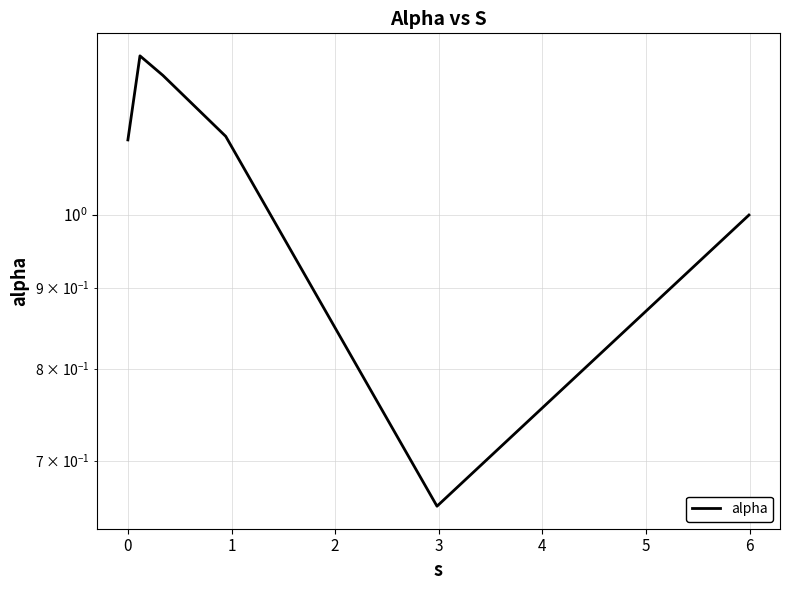

How many lines are shown in the chart?

1